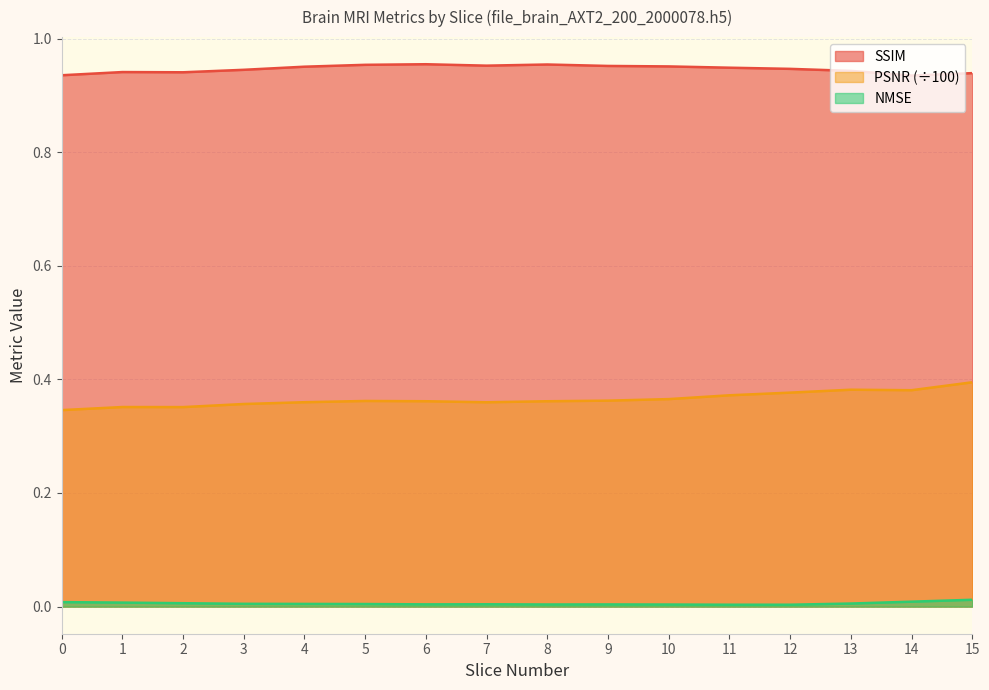

Reading left to right, list all the values displayed in this chart.

ssim: 0=0.9	1=0.9	2=0.9	3=0.9	4=1.0	5=1.0	6=1.0	7=1.0	8=1.0	9=1.0	10=1.0	11=0.9	12=0.9	13=0.9	14=0.9	15=0.9
psnr_scaled: 0=0.3	1=0.4	2=0.4	3=0.4	4=0.4	5=0.4	6=0.4	7=0.4	8=0.4	9=0.4	10=0.4	11=0.4	12=0.4	13=0.4	14=0.4	15=0.4
nmse: 0=0.0	1=0.0	2=0.0	3=0.0	4=0.0	5=0.0	6=0.0	7=0.0	8=0.0	9=0.0	10=0.0	11=0.0	12=0.0	13=0.0	14=0.0	15=0.0